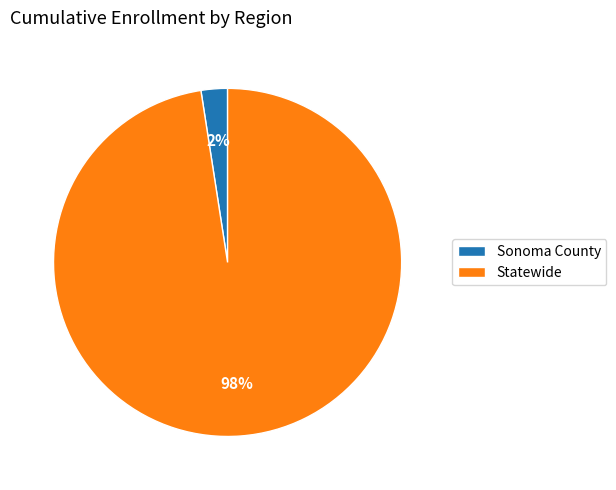

To the nearest percent, what is the average slice percentage?

50%